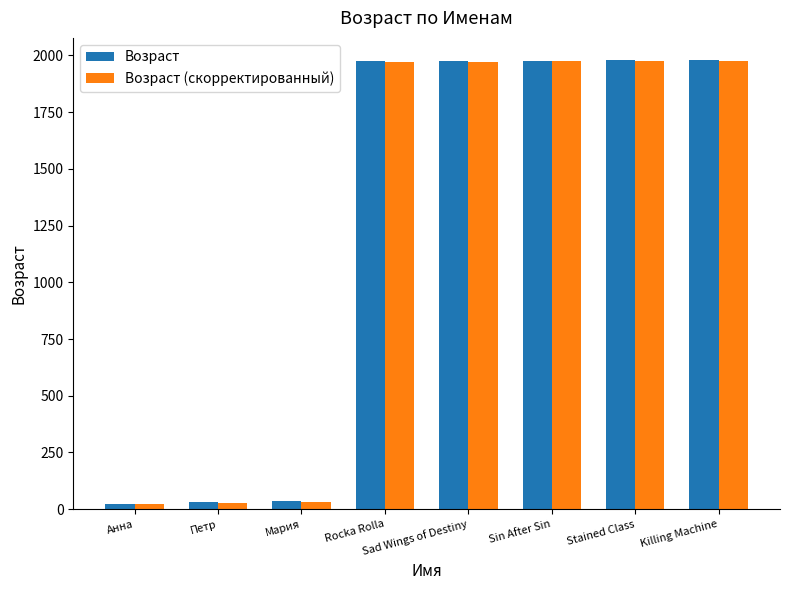

True or false: Возраст has a value of 35 at Мария.

True